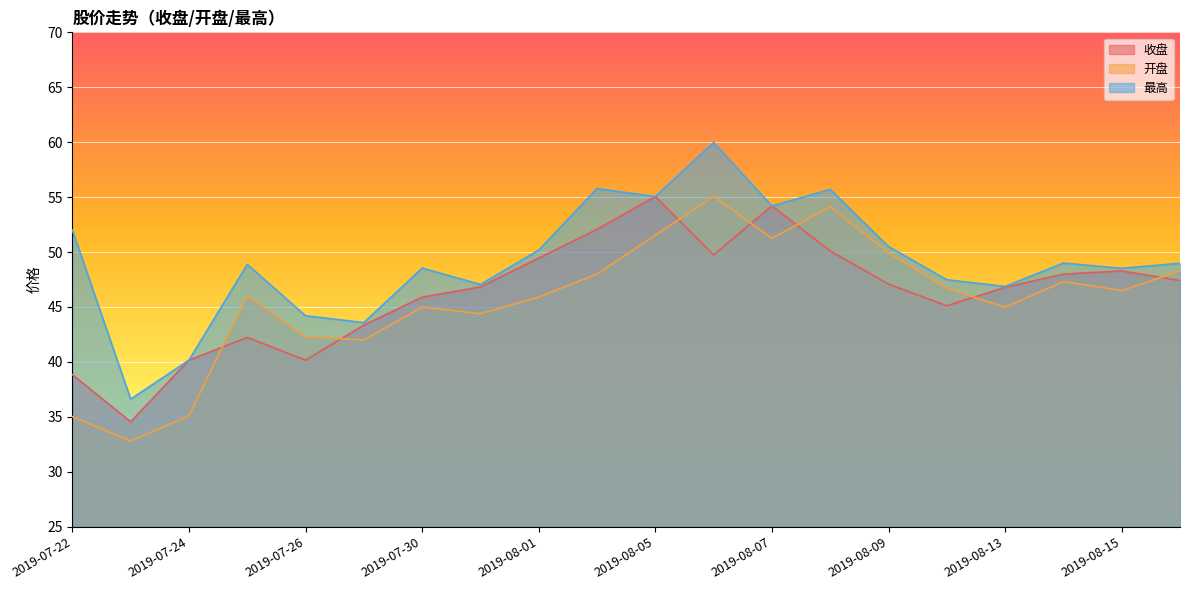

At which label is 开盘 closest to 43?

2019-07-26